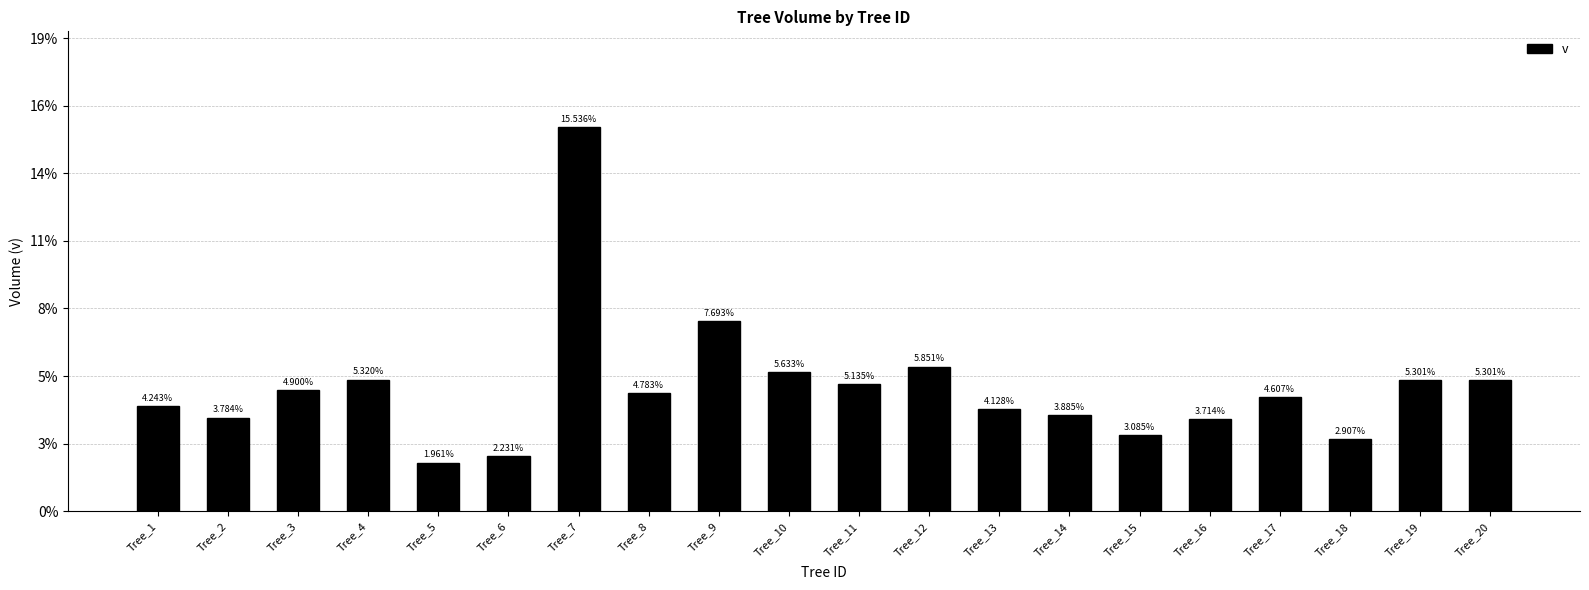

Where does the data first go above 43?

Tree_3